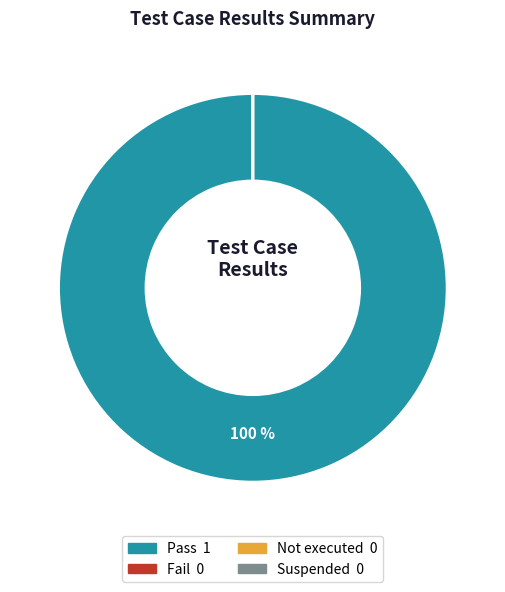

To the nearest percent, what is the difference between the largest and smallest slice percentages?

100%